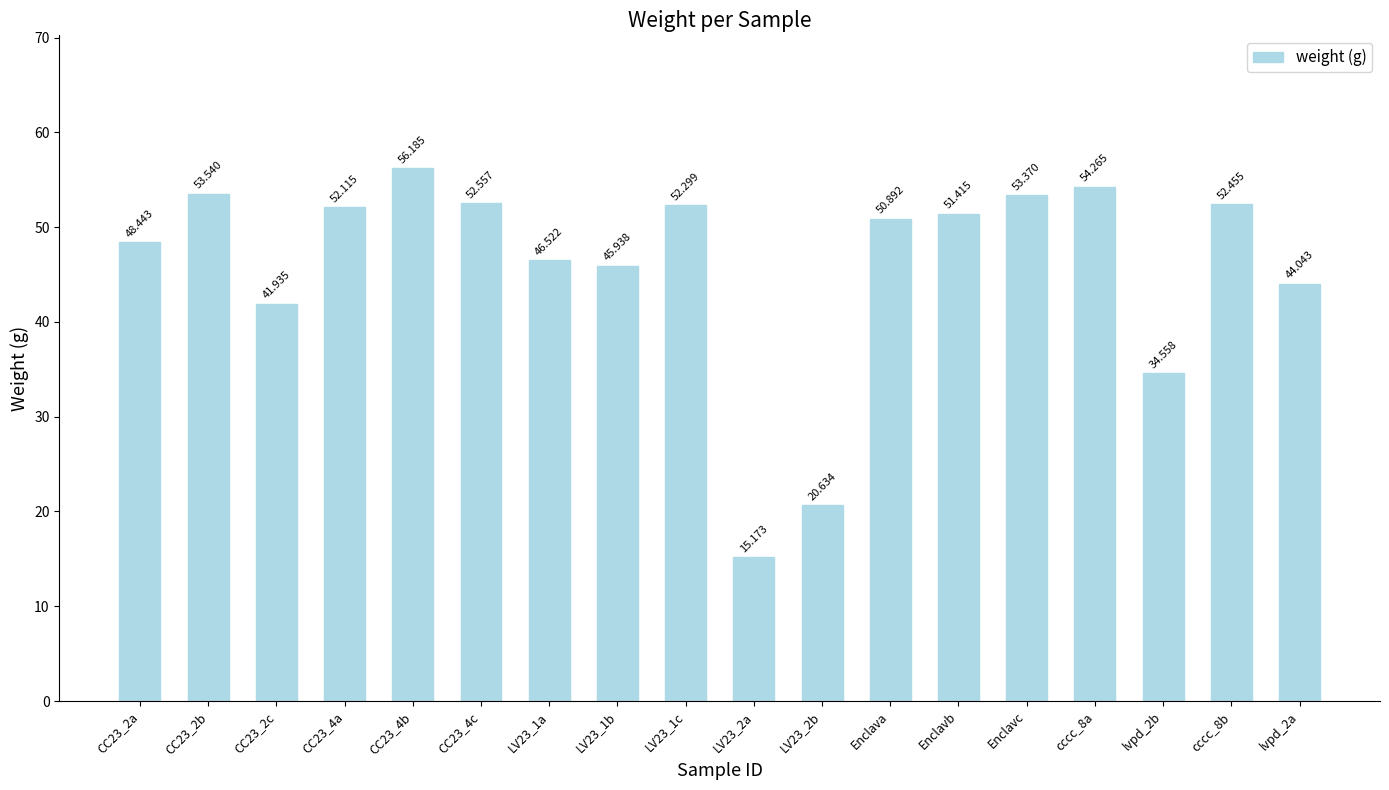

Rank the categories by value from highest to lowest.

CC23_4b, cccc_8a, CC23_2b, Enclavc, CC23_4c, cccc_8b, LV23_1c, CC23_4a, Enclavb, Enclava, CC23_2a, LV23_1a, LV23_1b, lvpd_2a, CC23_2c, lvpd_2b, LV23_2b, LV23_2a